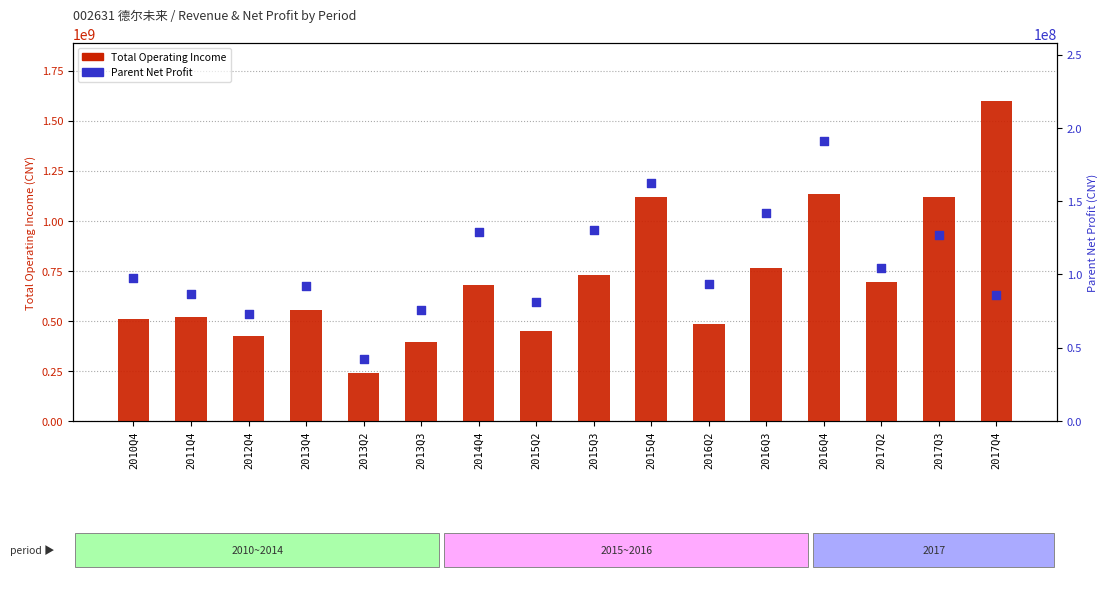

Is the value of Parent Net Profit at 2013Q2 greater than the value of Total Operating Income at 2016Q3?

No